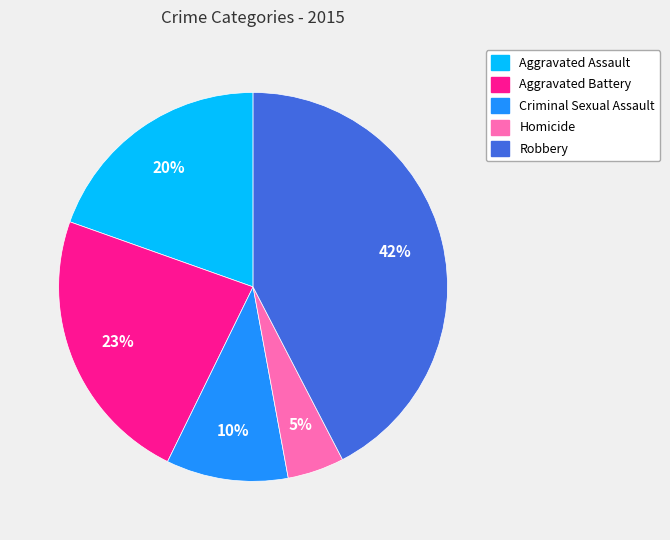

Which slice is the largest?

Robbery